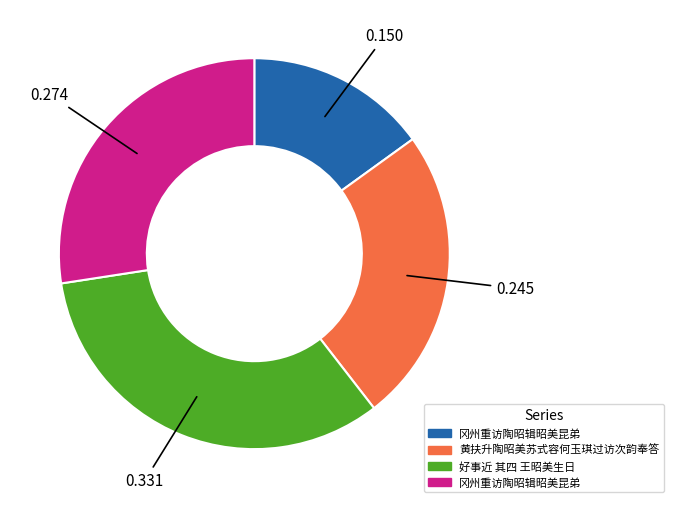

Is there a majority slice in this chart?

No